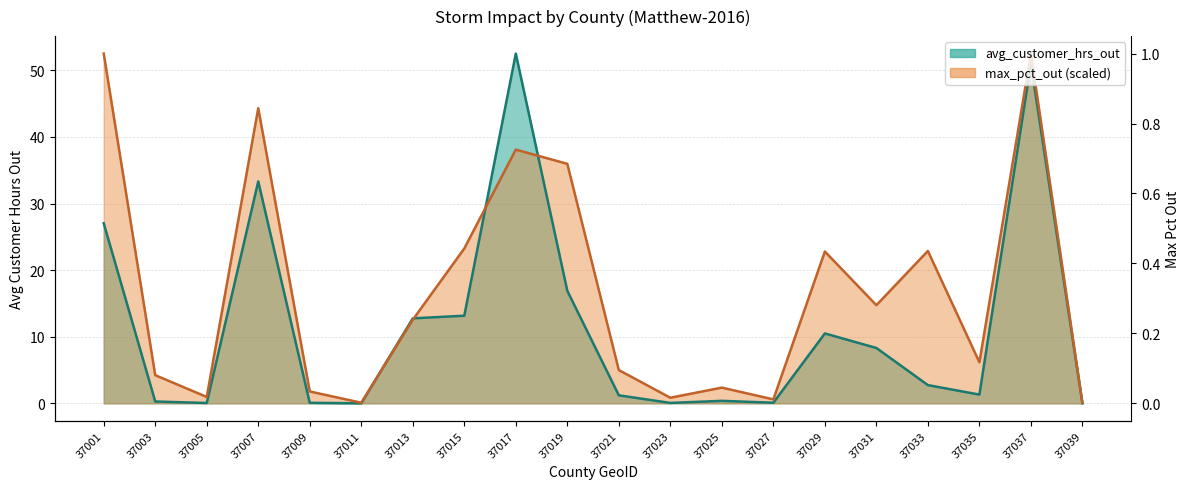

Where does the max_pct_out series first go above 12?

37001